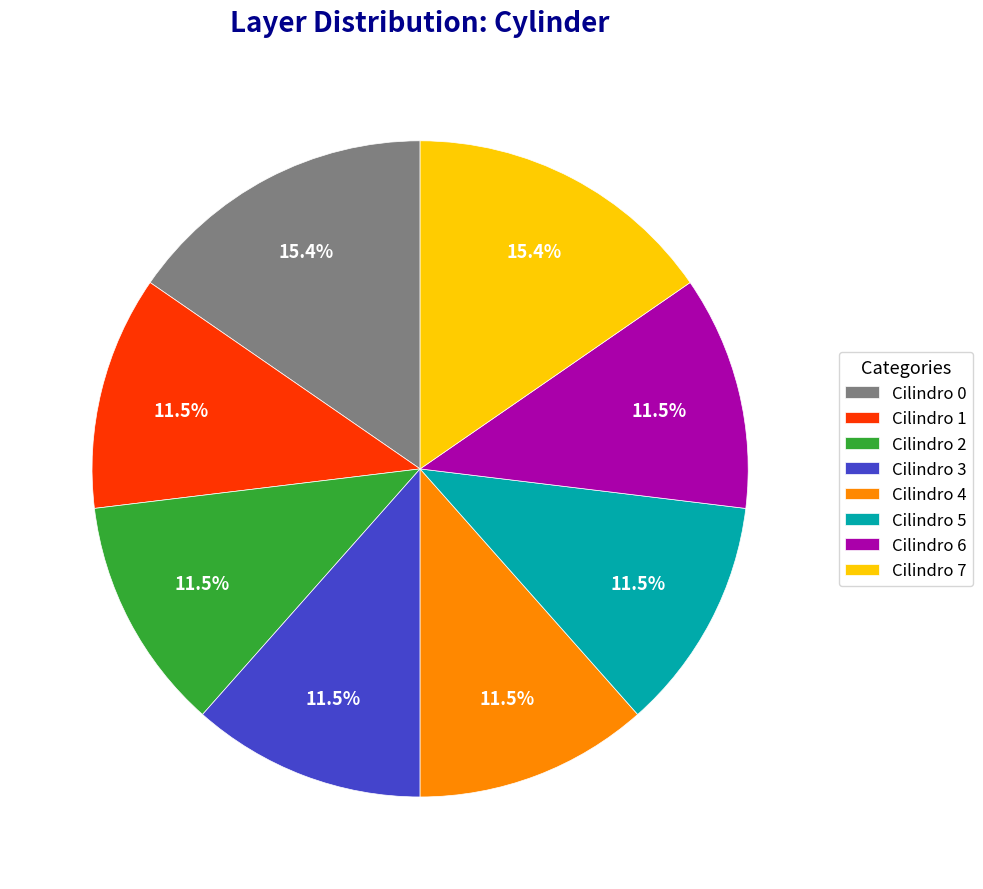

Approximately how many times larger is the value at Cilindro 7 compared to Cilindro 4?

1.3